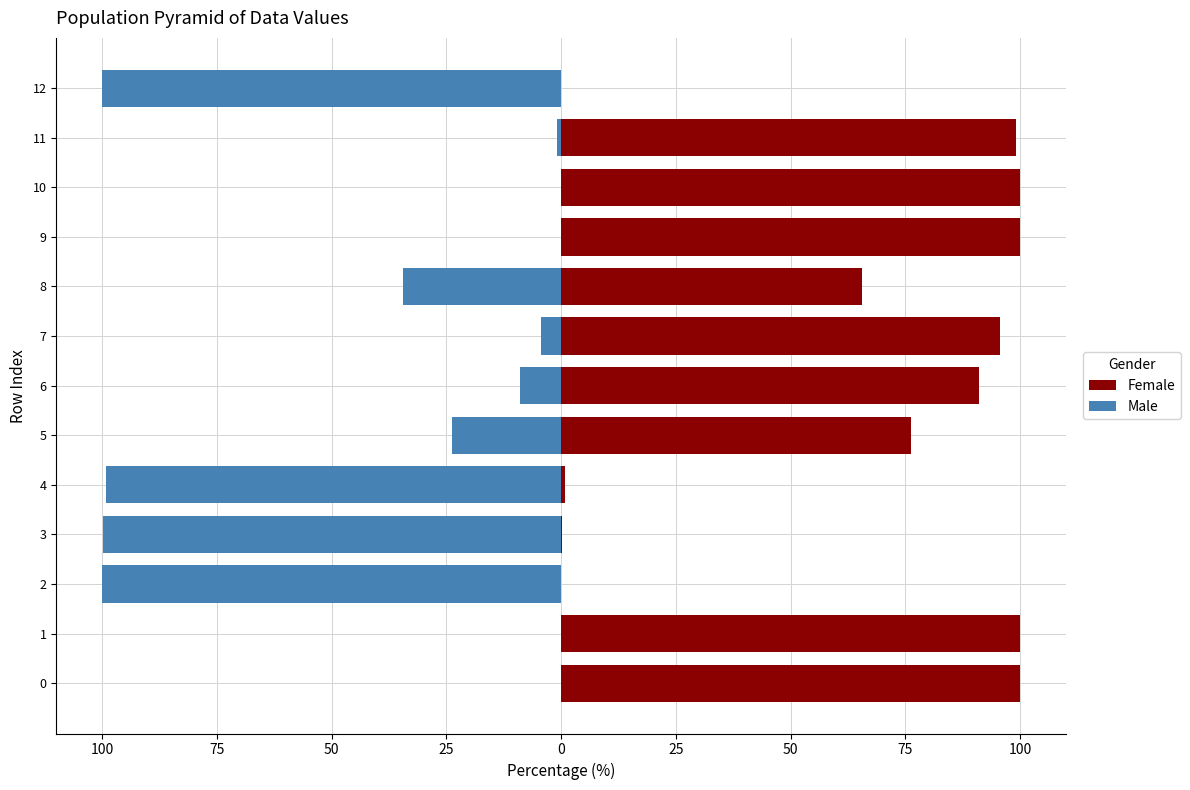

Does the chart contain any negative values?

Yes